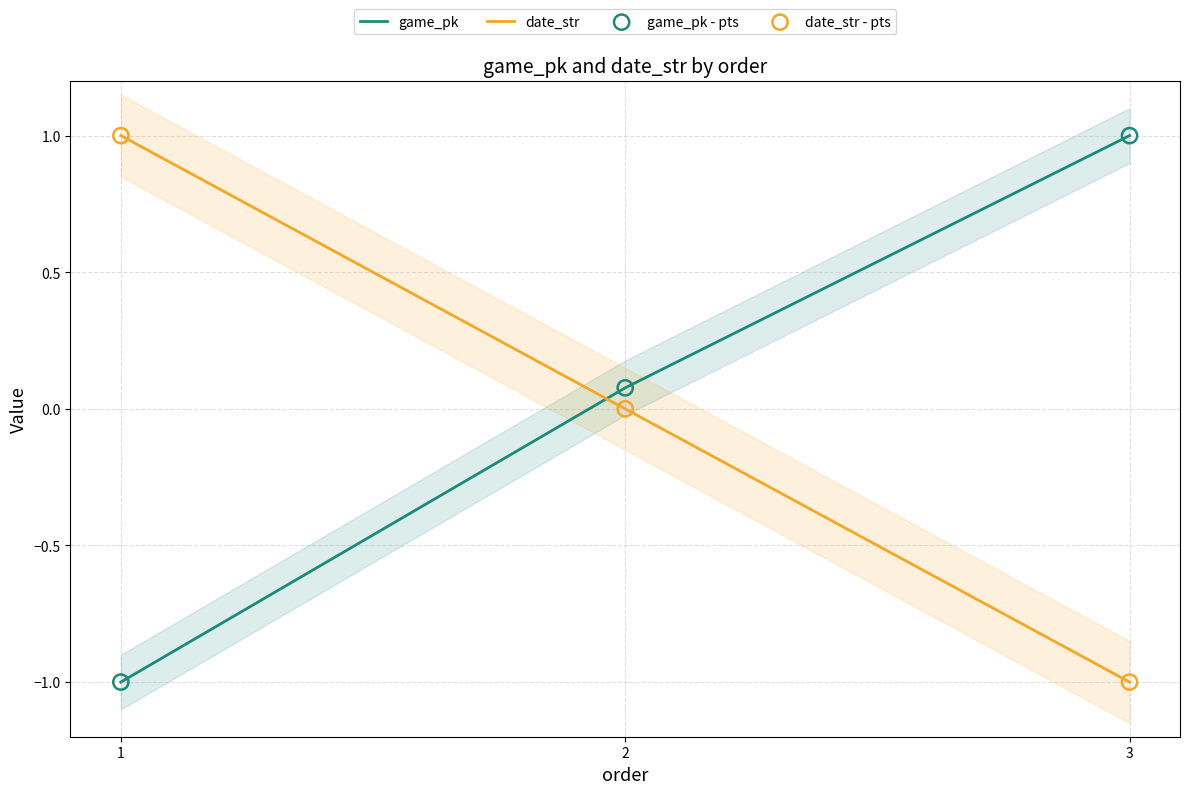

Is the value of game_pk - pts at 2 greater than the value of date_str at 3?

Yes